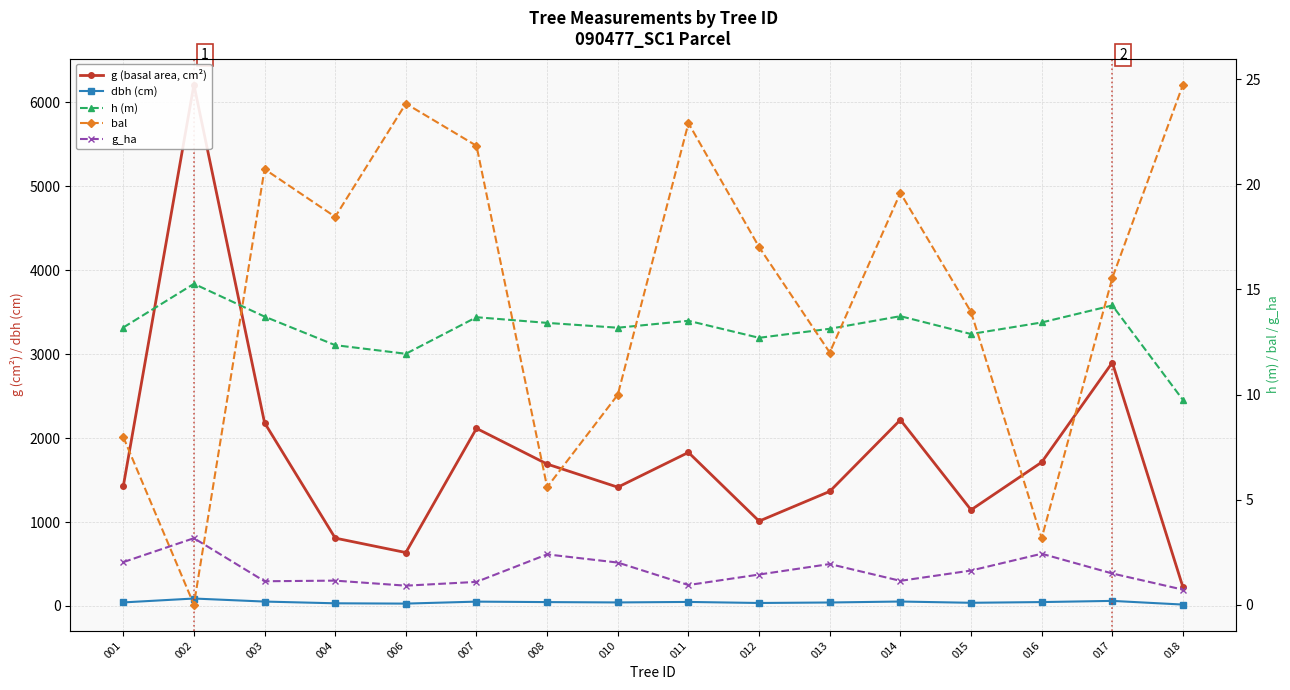

Which category has the highest value across all series?

002